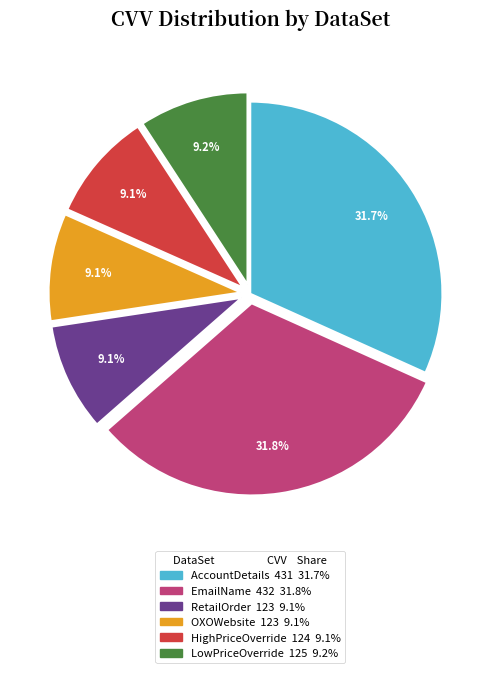

Between LowPriceOverride and EmailName, which is larger?

EmailName